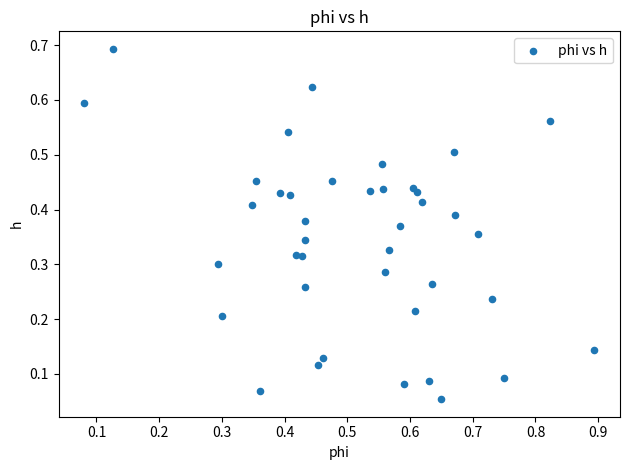

What is the range of X values (max minus min)?

0.8